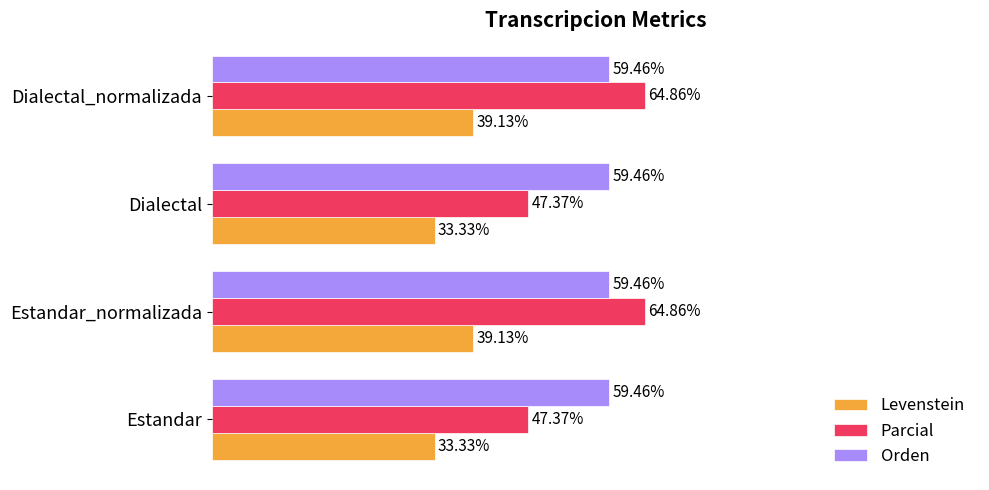

Which series has the largest total across all categories?

Orden